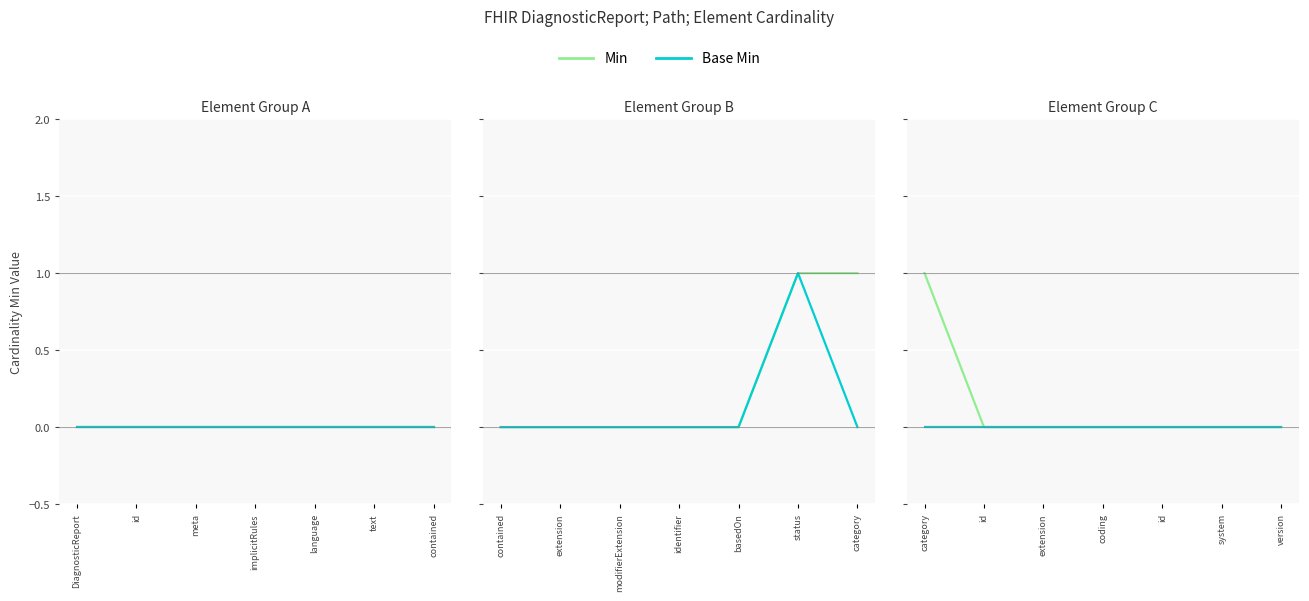

Which series has the largest total across all categories?

Min